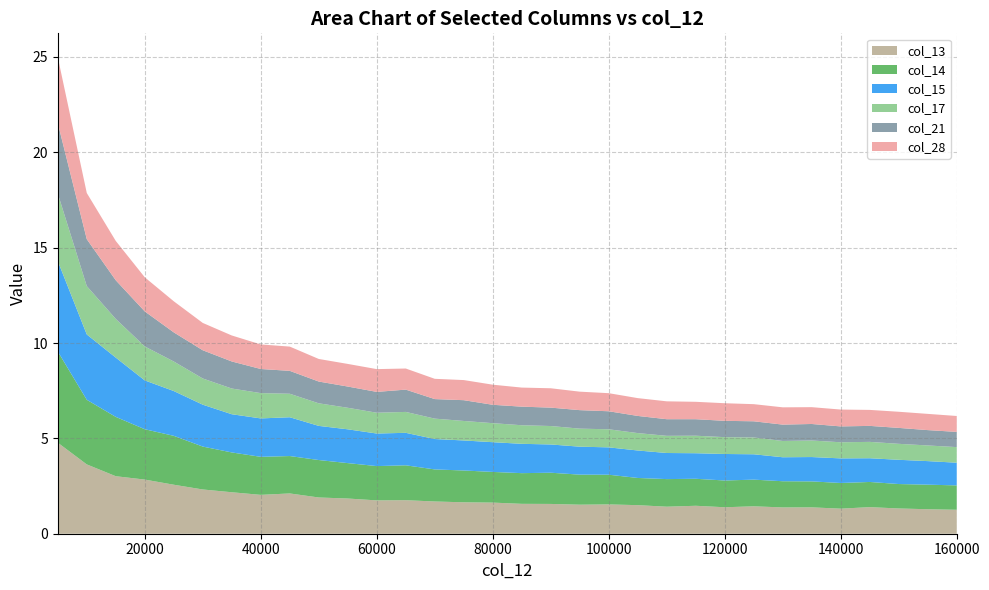

Reading left to right, transcribe all the data shown in this chart.

col_13: 5000=4.8	10000=3.6	15000=3.0	20000=2.8	25000=2.6	30000=2.3	35000=2.2	40000=2.0	45000=2.1	50000=1.9	55000=1.8	60000=1.7	65000=1.8	70000=1.7	75000=1.6	80000=1.6	85000=1.6	90000=1.6	95000=1.5	100000=1.5	105000=1.5	110000=1.4	115000=1.5	120000=1.4	125000=1.4	130000=1.4	135000=1.4	140000=1.3	145000=1.4	150000=1.3	155000=1.3	160000=1.3
col_14: 5000=4.8	10000=3.4	15000=3.1	20000=2.6	25000=2.6	30000=2.2	35000=2.1	40000=2.0	45000=2.0	50000=2.0	55000=1.9	60000=1.8	65000=1.8	70000=1.7	75000=1.7	80000=1.6	85000=1.6	90000=1.6	95000=1.6	100000=1.6	105000=1.4	110000=1.4	115000=1.4	120000=1.4	125000=1.4	130000=1.4	135000=1.4	140000=1.3	145000=1.3	150000=1.3	155000=1.3	160000=1.3
col_15: 5000=4.7	10000=3.4	15000=3.1	20000=2.6	25000=2.3	30000=2.2	35000=2.0	40000=2.0	45000=2.0	50000=1.8	55000=1.8	60000=1.7	65000=1.7	70000=1.6	75000=1.6	80000=1.6	85000=1.5	90000=1.5	95000=1.5	100000=1.4	105000=1.4	110000=1.4	115000=1.3	120000=1.4	125000=1.3	130000=1.3	135000=1.3	140000=1.3	145000=1.2	150000=1.3	155000=1.2	160000=1.2
col_17: 5000=3.5	10000=2.5	15000=2.0	20000=1.8	25000=1.5	30000=1.4	35000=1.3	40000=1.3	45000=1.2	50000=1.2	55000=1.1	60000=1.1	65000=1.1	70000=1.1	75000=1.0	80000=1.0	85000=1.0	90000=1.0	95000=0.9	100000=0.9	105000=0.9	110000=0.9	115000=0.9	120000=0.9	125000=0.9	130000=0.9	135000=0.9	140000=0.8	145000=0.9	150000=0.8	155000=0.8	160000=0.8
col_21: 5000=3.7	10000=2.5	15000=2.0	20000=1.8	25000=1.5	30000=1.5	35000=1.4	40000=1.3	45000=1.2	50000=1.1	55000=1.1	60000=1.1	65000=1.2	70000=1.0	75000=1.1	80000=1.0	85000=1.0	90000=1.0	95000=1.0	100000=0.9	105000=0.9	110000=0.9	115000=0.9	120000=0.9	125000=0.8	130000=0.9	135000=0.9	140000=0.8	145000=0.8	150000=0.8	155000=0.8	160000=0.8
col_28: 5000=3.5	10000=2.4	15000=2.1	20000=1.8	25000=1.6	30000=1.4	35000=1.4	40000=1.3	45000=1.3	50000=1.2	55000=1.2	60000=1.2	65000=1.1	70000=1.1	75000=1.1	80000=1.1	85000=1.0	90000=1.0	95000=1.0	100000=0.9	105000=0.9	110000=0.9	115000=0.9	120000=0.9	125000=0.9	130000=0.9	135000=0.9	140000=0.9	145000=0.8	150000=0.8	155000=0.9	160000=0.8